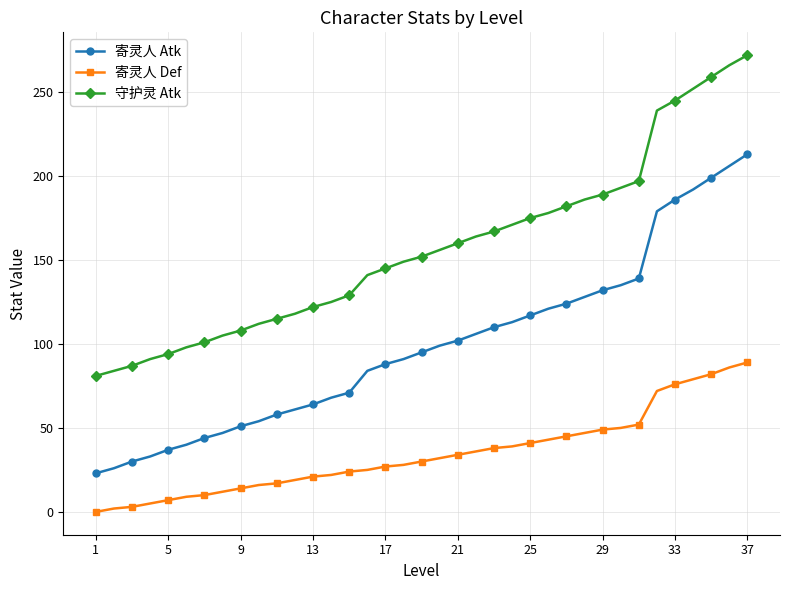

Rank the series by their maximum value, from highest to lowest.

守护灵 Atk, 寄灵人 Atk, 寄灵人 Def